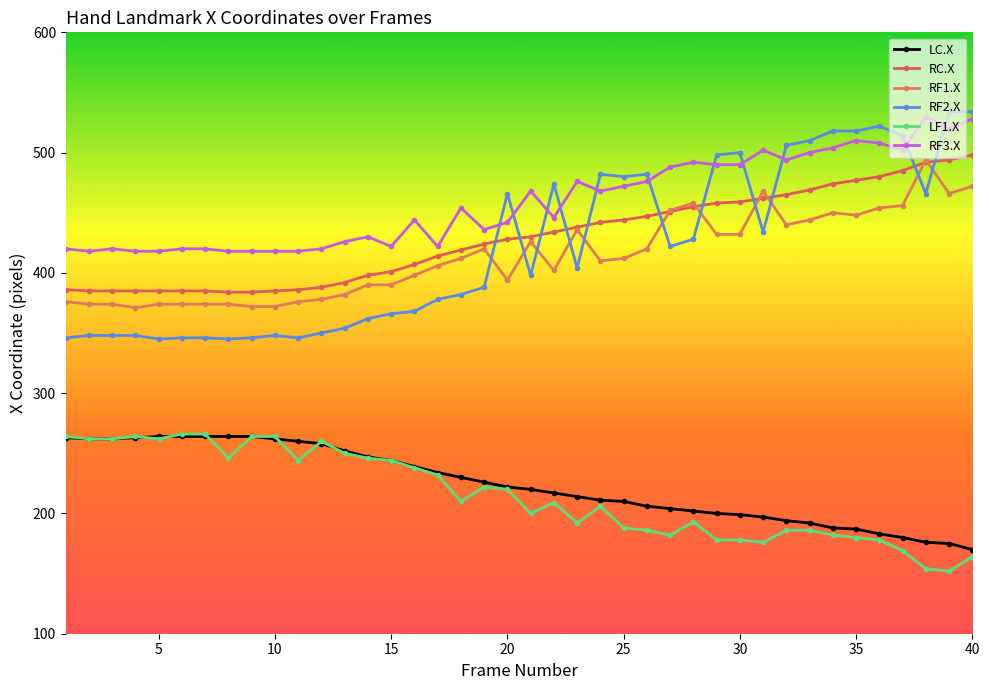

Count the number of categories in the chart.

40